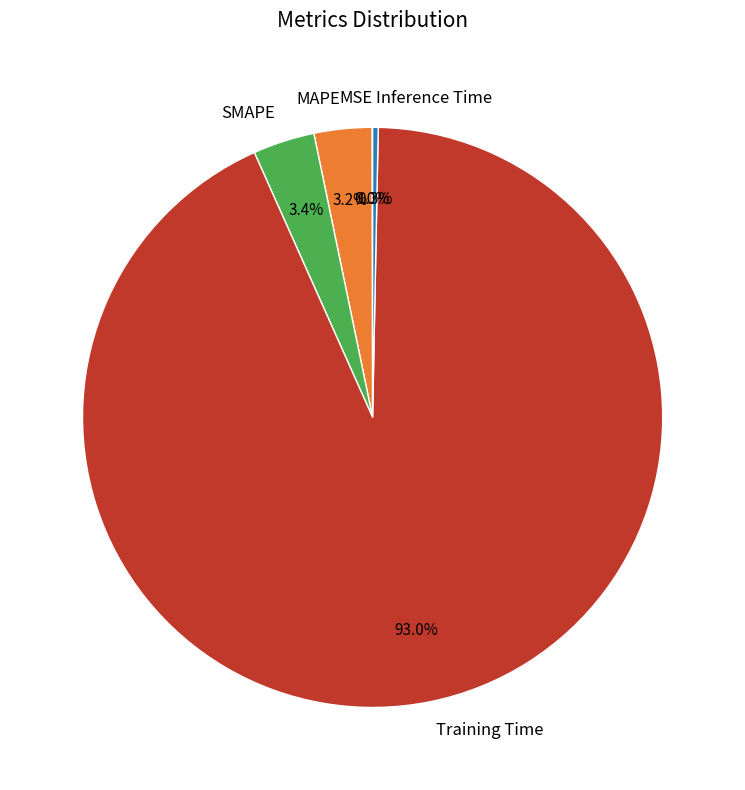

Is it true that Inference Time is 0% of the pie?

True